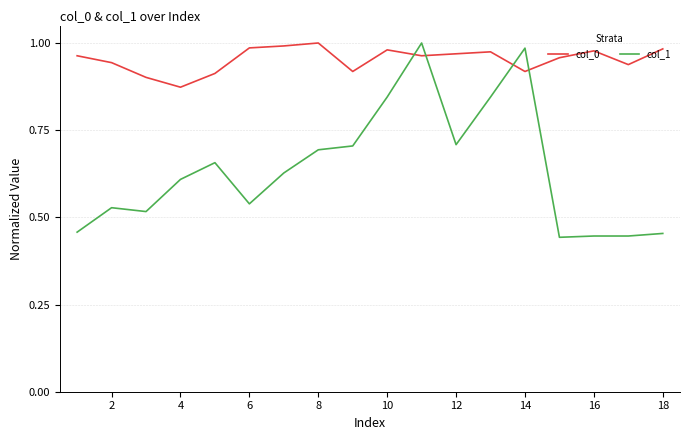

How many categories are shown in the chart?

18